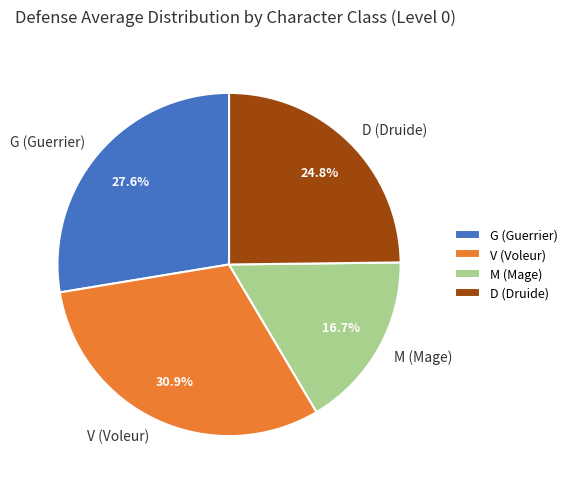

Rank the categories by value from lowest to highest.

M (Mage), D (Druide), G (Guerrier), V (Voleur)